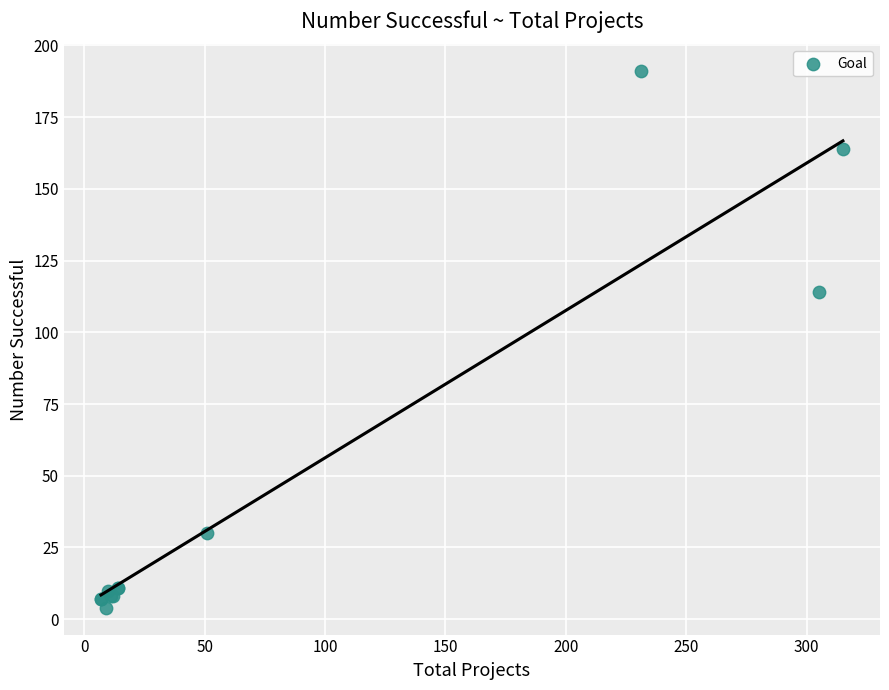

What Y value in the scatter plot is closest to 97?

114